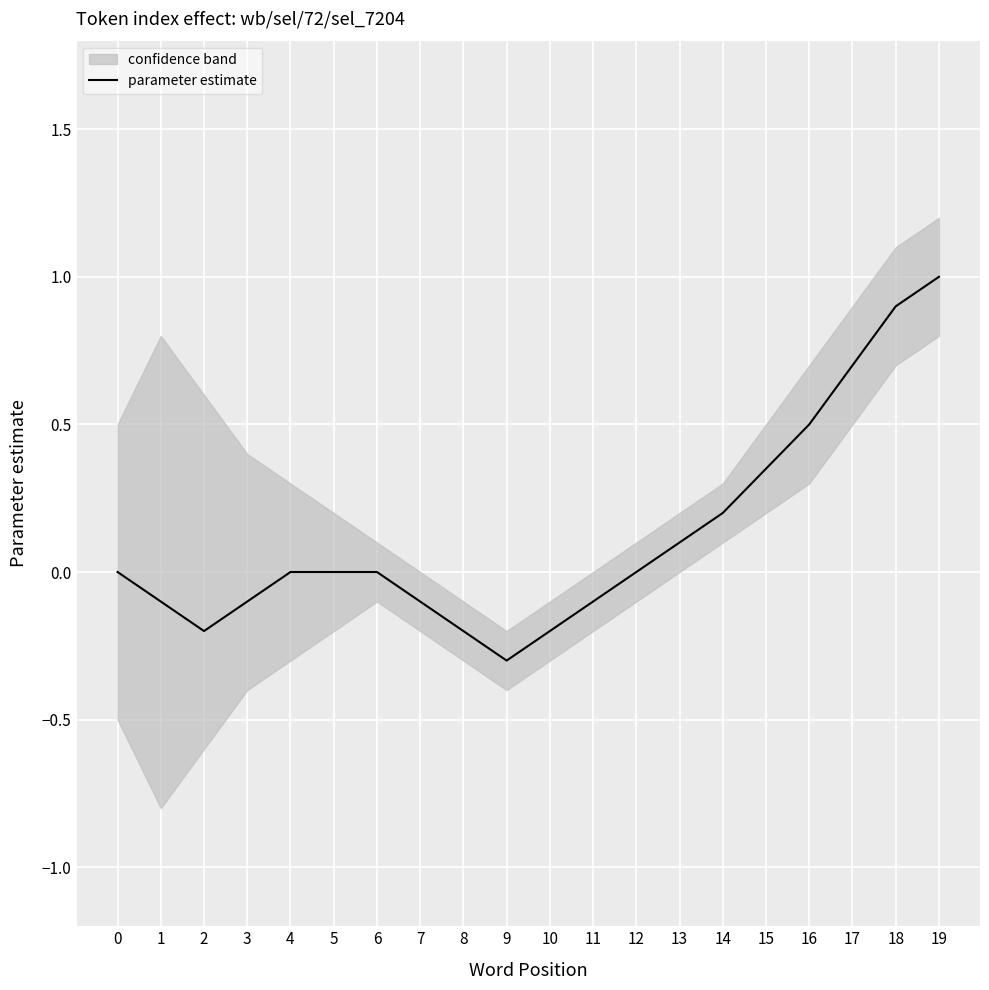

Reading right to left, extract all data points from this chart.

19=1.0	18=0.9	17=0.7	16=0.5	15=0.3	14=0.2	13=0.1	12=0.0	11=-0.1	10=-0.2	9=-0.3	8=-0.2	7=-0.1	6=0.0	5=0.0	4=0.0	3=-0.1	2=-0.2	1=-0.1	0=0.0